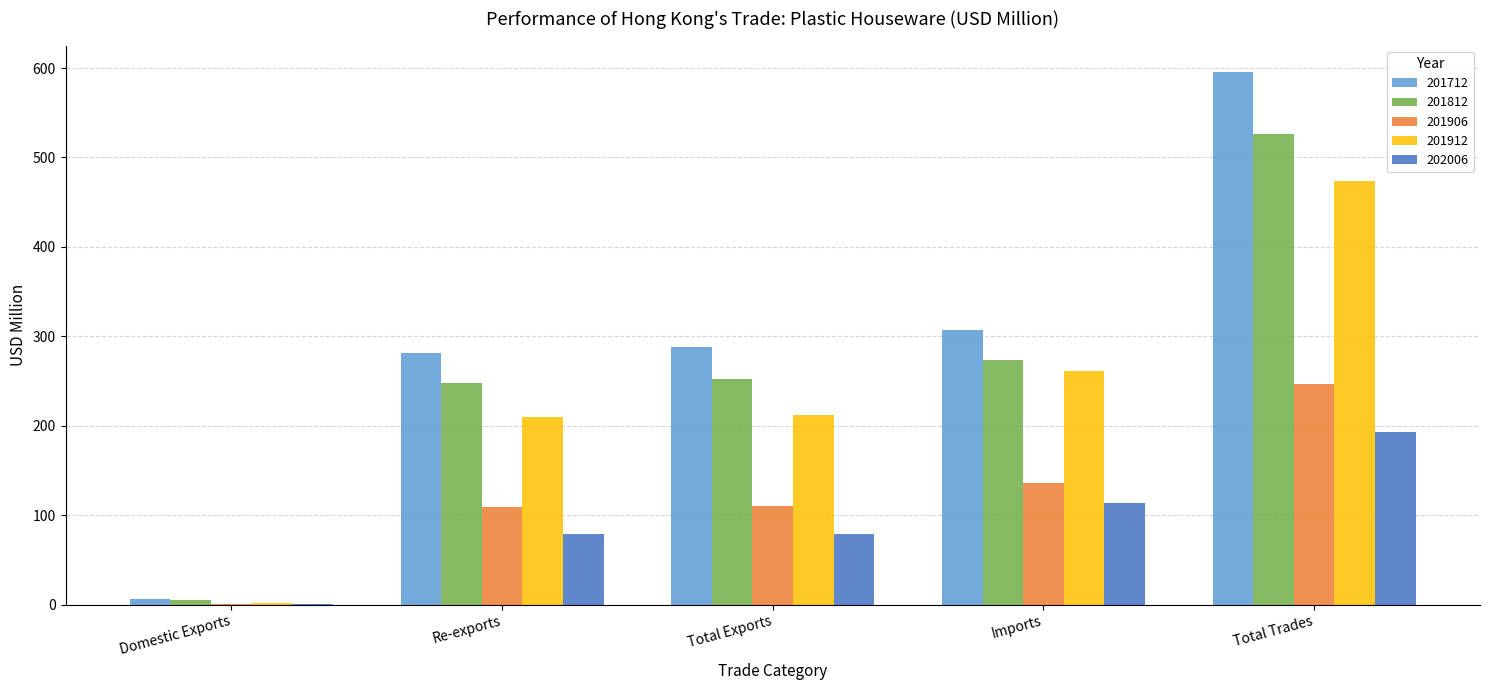

What is the greatest value displayed?

595.4